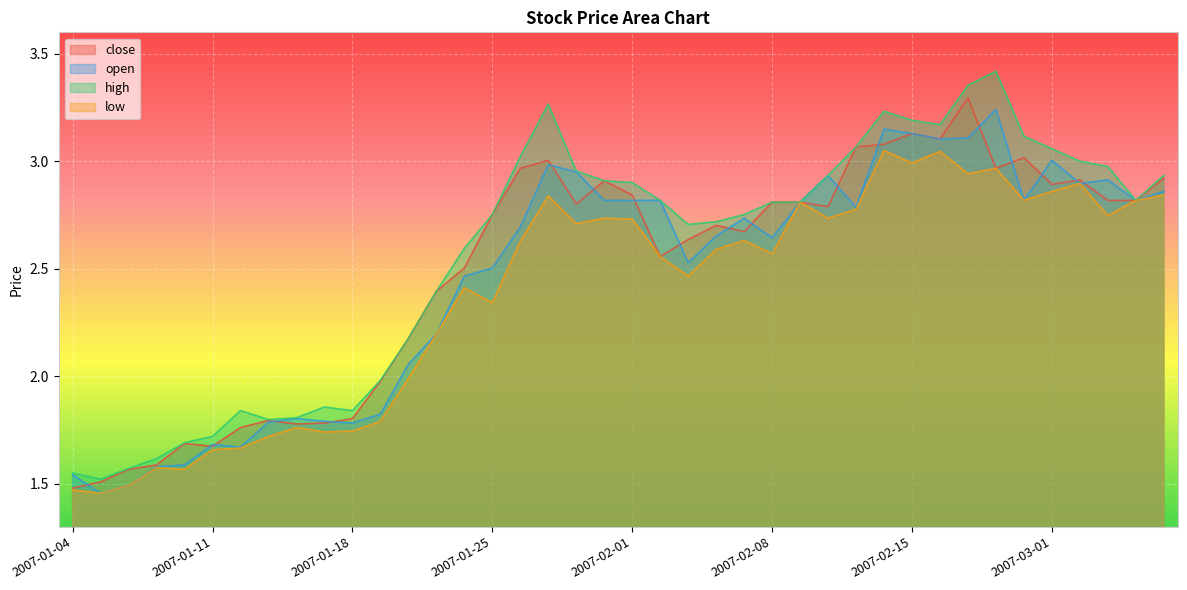

Reading left to right, extract all data points from this chart.

close: 2007-01-04=1.5	2007-01-05=1.5	2007-01-08=1.6	2007-01-09=1.6	2007-01-10=1.7	2007-01-11=1.7	2007-01-12=1.8	2007-01-15=1.8	2007-01-16=1.8	2007-01-17=1.8	2007-01-18=1.8	2007-01-19=2.0	2007-01-22=2.2	2007-01-23=2.4	2007-01-24=2.5	2007-01-25=2.8	2007-01-26=3.0	2007-01-29=3.0	2007-01-30=2.8	2007-01-31=2.9	2007-02-01=2.8	2007-02-02=2.6	2007-02-05=2.6	2007-02-06=2.7	2007-02-07=2.7	2007-02-08=2.8	2007-02-09=2.8	2007-02-12=2.8	2007-02-13=3.1	2007-02-14=3.1	2007-02-15=3.1	2007-02-16=3.1	2007-02-26=3.3	2007-02-27=3.0	2007-02-28=3.0	2007-03-01=2.9	2007-03-02=2.9	2007-03-05=2.8	2007-03-06=2.8	2007-03-07=2.9
open: 2007-01-04=1.5	2007-01-05=1.5	2007-01-08=1.5	2007-01-09=1.6	2007-01-10=1.6	2007-01-11=1.7	2007-01-12=1.7	2007-01-15=1.8	2007-01-16=1.8	2007-01-17=1.8	2007-01-18=1.8	2007-01-19=1.8	2007-01-22=2.1	2007-01-23=2.2	2007-01-24=2.5	2007-01-25=2.5	2007-01-26=2.7	2007-01-29=3.0	2007-01-30=3.0	2007-01-31=2.8	2007-02-01=2.8	2007-02-02=2.8	2007-02-05=2.5	2007-02-06=2.7	2007-02-07=2.7	2007-02-08=2.6	2007-02-09=2.8	2007-02-12=2.9	2007-02-13=2.8	2007-02-14=3.1	2007-02-15=3.1	2007-02-16=3.1	2007-02-26=3.1	2007-02-27=3.2	2007-02-28=2.8	2007-03-01=3.0	2007-03-02=2.9	2007-03-05=2.9	2007-03-06=2.8	2007-03-07=2.9
high: 2007-01-04=1.5	2007-01-05=1.5	2007-01-08=1.6	2007-01-09=1.6	2007-01-10=1.7	2007-01-11=1.7	2007-01-12=1.8	2007-01-15=1.8	2007-01-16=1.8	2007-01-17=1.9	2007-01-18=1.8	2007-01-19=2.0	2007-01-22=2.2	2007-01-23=2.4	2007-01-24=2.6	2007-01-25=2.8	2007-01-26=3.0	2007-01-29=3.3	2007-01-30=3.0	2007-01-31=2.9	2007-02-01=2.9	2007-02-02=2.8	2007-02-05=2.7	2007-02-06=2.7	2007-02-07=2.8	2007-02-08=2.8	2007-02-09=2.8	2007-02-12=2.9	2007-02-13=3.1	2007-02-14=3.2	2007-02-15=3.2	2007-02-16=3.2	2007-02-26=3.4	2007-02-27=3.4	2007-02-28=3.1	2007-03-01=3.1	2007-03-02=3.0	2007-03-05=3.0	2007-03-06=2.8	2007-03-07=2.9
low: 2007-01-04=1.5	2007-01-05=1.5	2007-01-08=1.5	2007-01-09=1.6	2007-01-10=1.6	2007-01-11=1.7	2007-01-12=1.7	2007-01-15=1.7	2007-01-16=1.8	2007-01-17=1.7	2007-01-18=1.7	2007-01-19=1.8	2007-01-22=2.0	2007-01-23=2.2	2007-01-24=2.4	2007-01-25=2.3	2007-01-26=2.6	2007-01-29=2.8	2007-01-30=2.7	2007-01-31=2.7	2007-02-01=2.7	2007-02-02=2.6	2007-02-05=2.5	2007-02-06=2.6	2007-02-07=2.6	2007-02-08=2.6	2007-02-09=2.8	2007-02-12=2.7	2007-02-13=2.8	2007-02-14=3.1	2007-02-15=3.0	2007-02-16=3.0	2007-02-26=2.9	2007-02-27=3.0	2007-02-28=2.8	2007-03-01=2.9	2007-03-02=2.9	2007-03-05=2.7	2007-03-06=2.8	2007-03-07=2.8